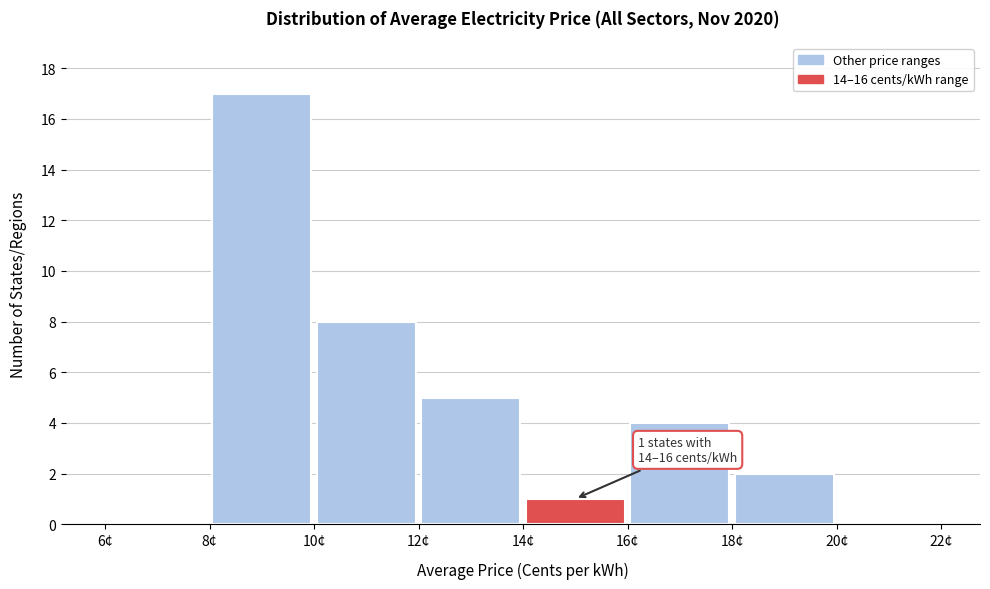

Which range on the x-axis has the tallest bar?

8 to 10